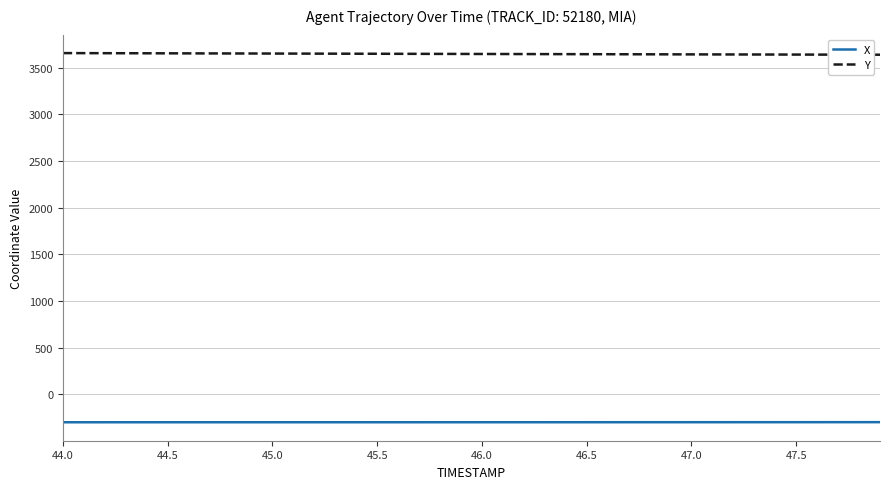

What is the difference between the second highest and second lowest values in the X series?

1.1